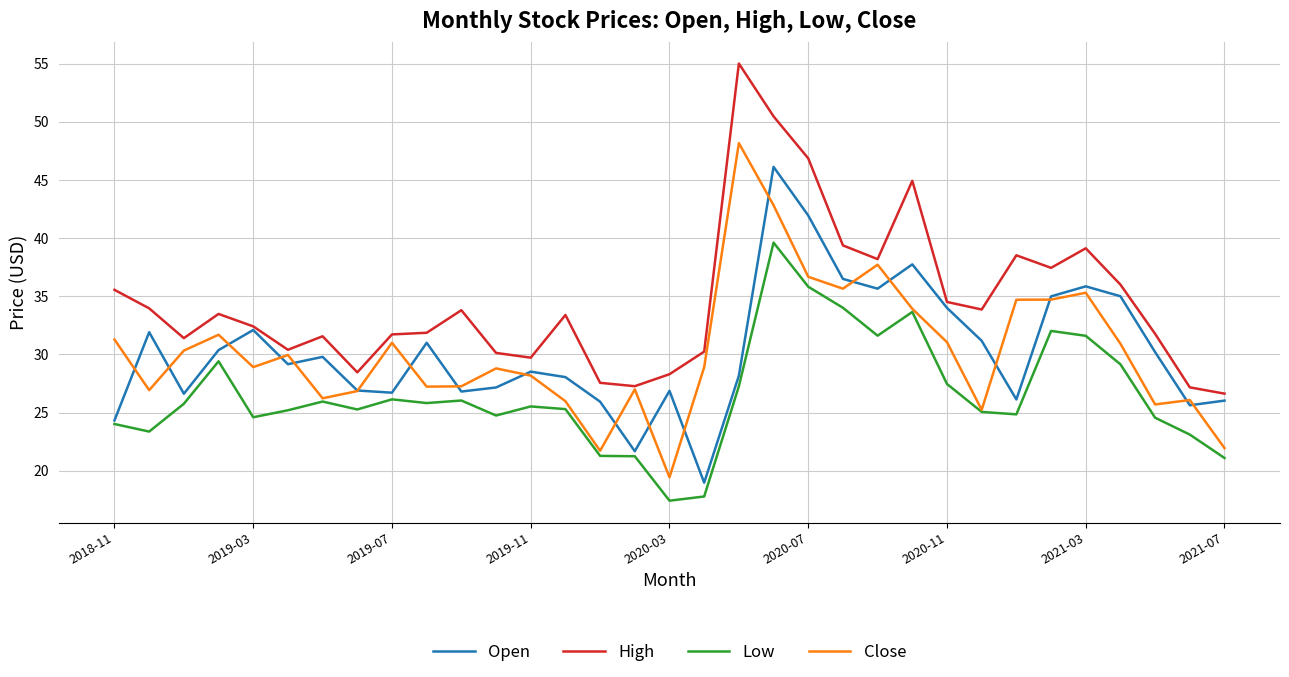

What is the lowest value of the Close series?

19.4